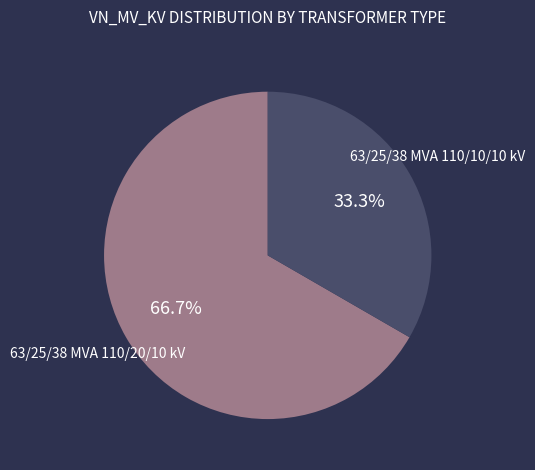

Is the sum of 63/25/38 MVA 110/10/10 kV and 63/25/38 MVA 110/20/10 kV greater than half?

Yes